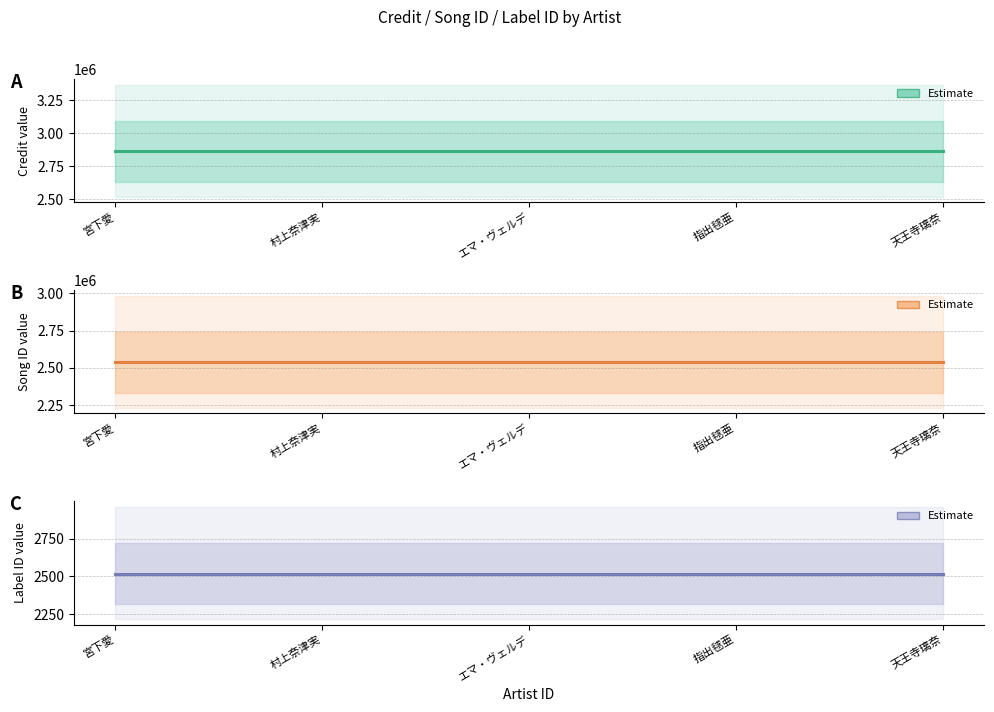

At how many categories does at least one series exceed 2235106?

5